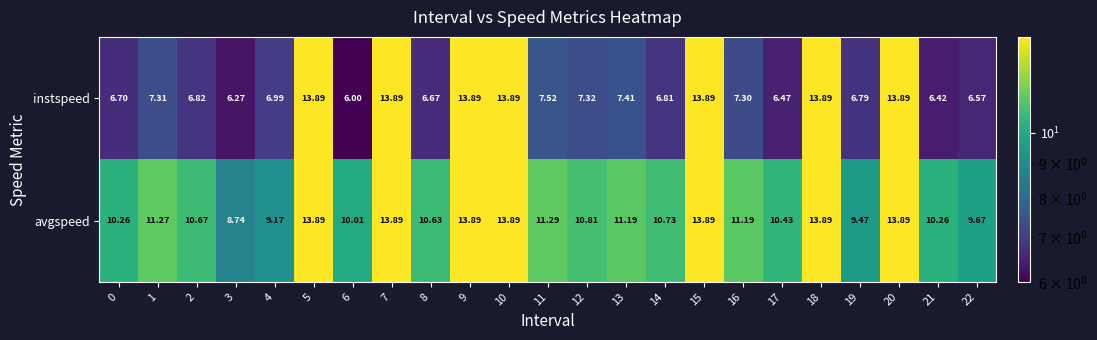

Which series has the largest range (max minus min)?

instspeed